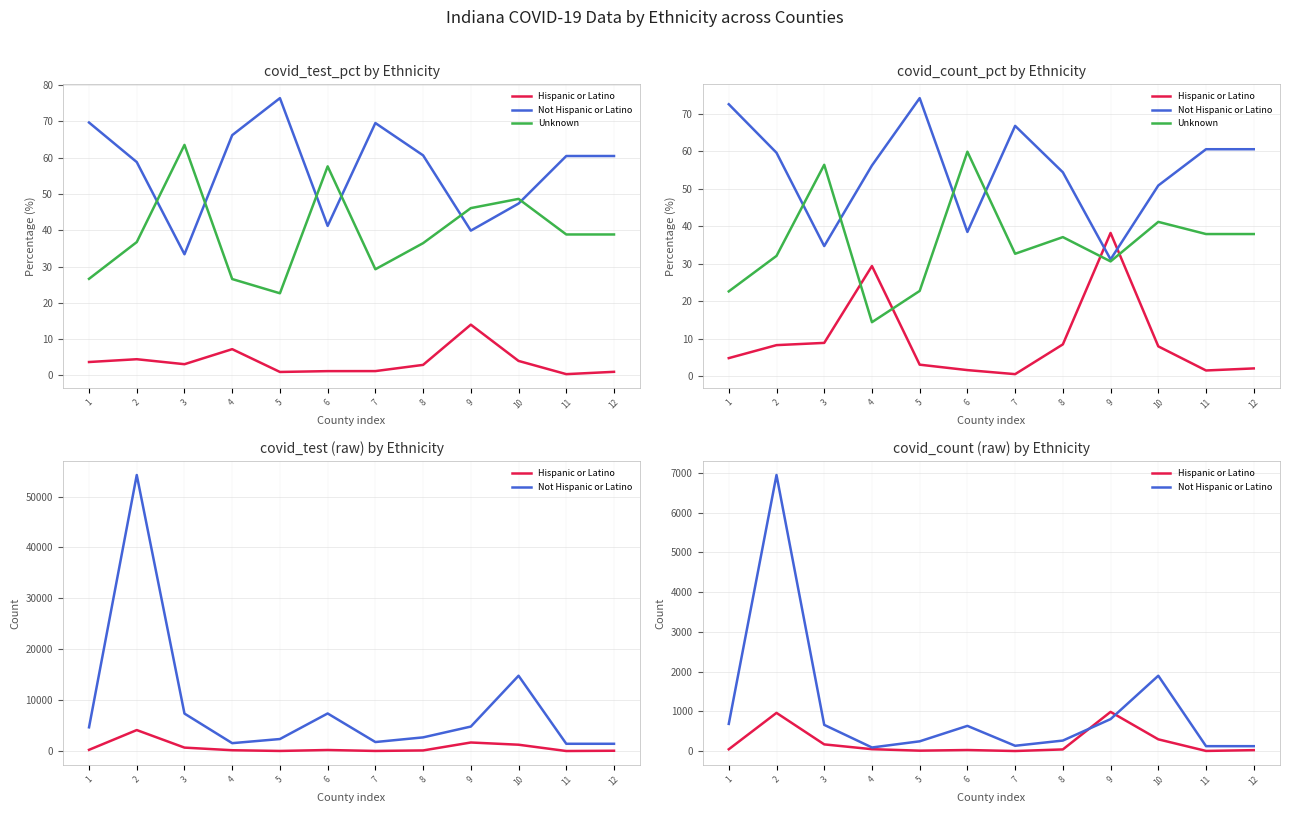

What is the total value across all series at 7?

166.7